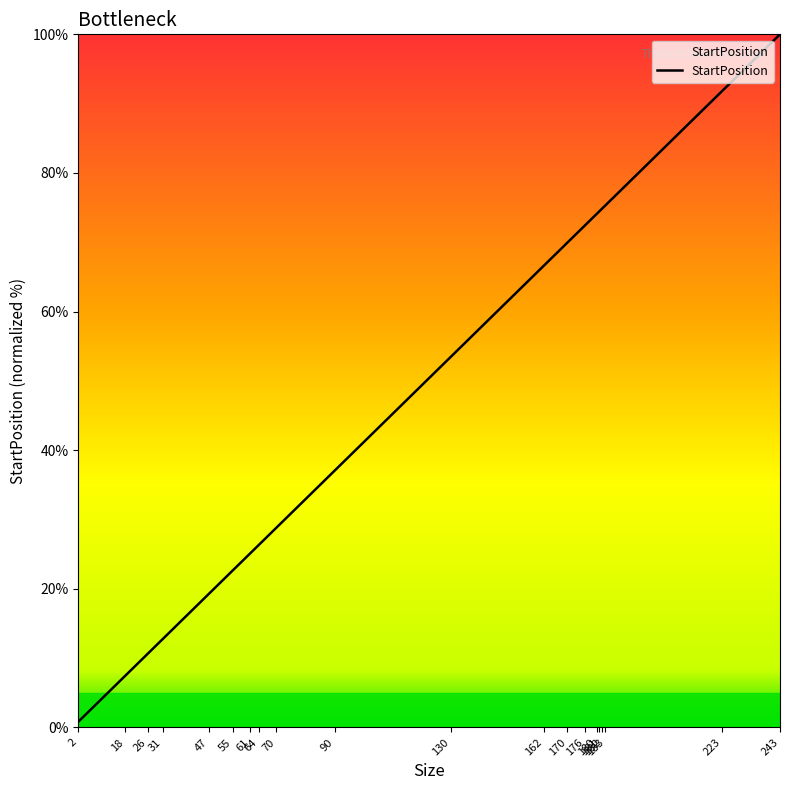

What is the average value?

47.2